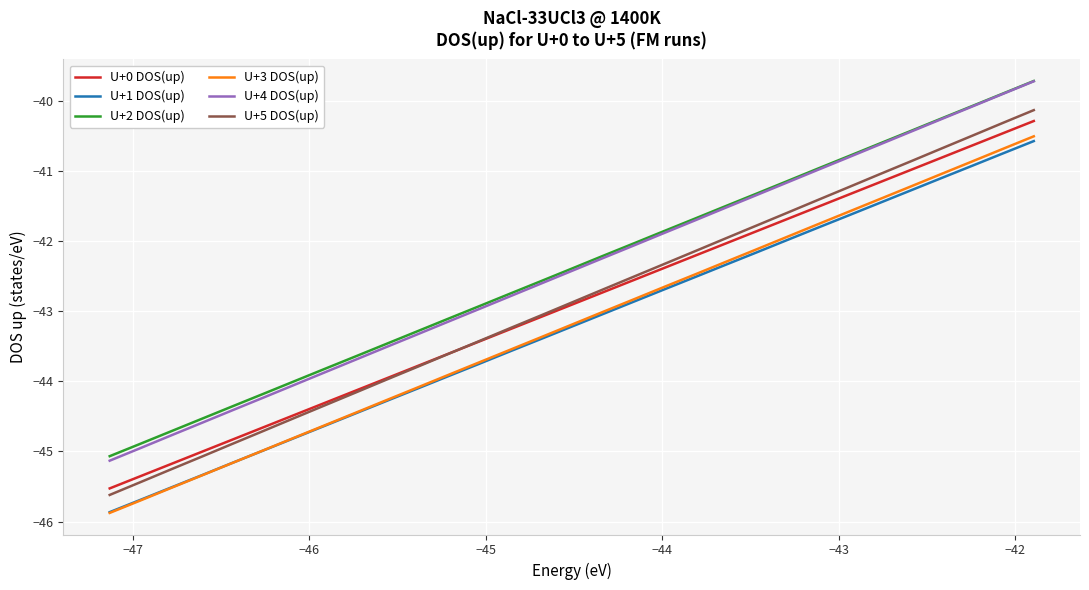

What is the greatest value displayed?

-39.7